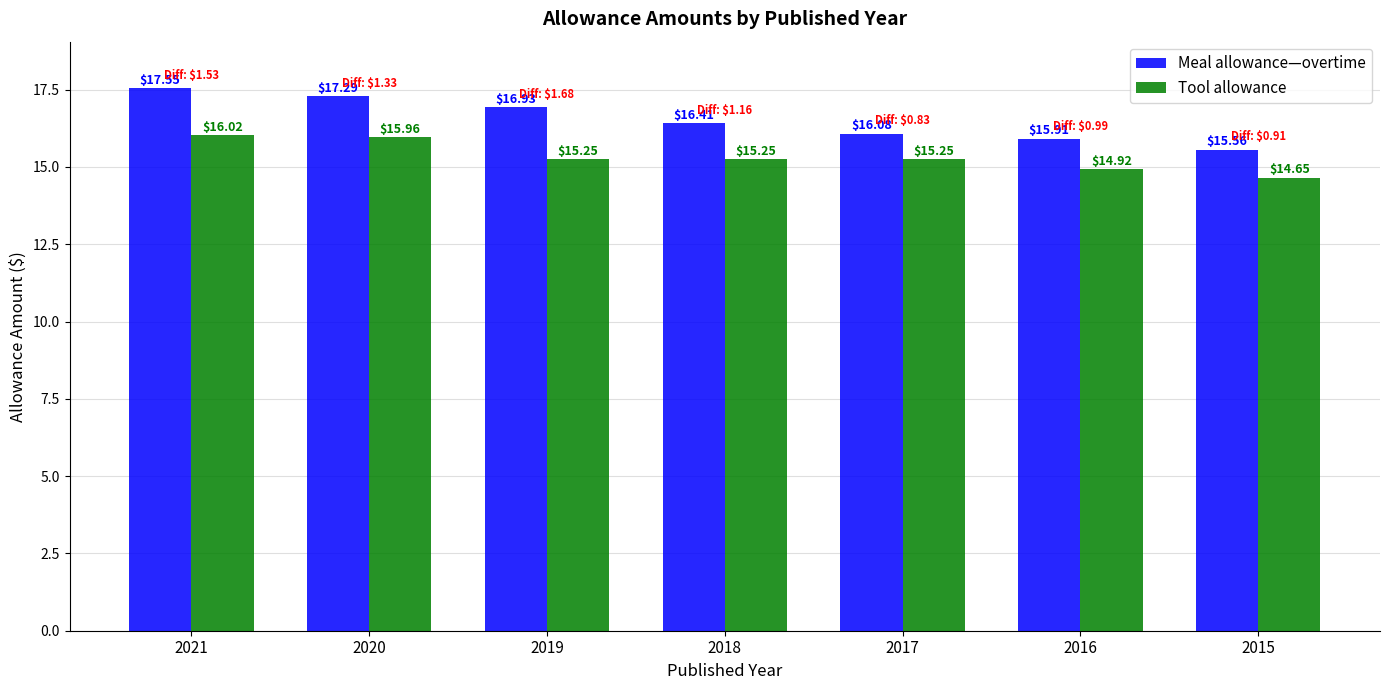

At which category is the sum across all series the highest?

2021